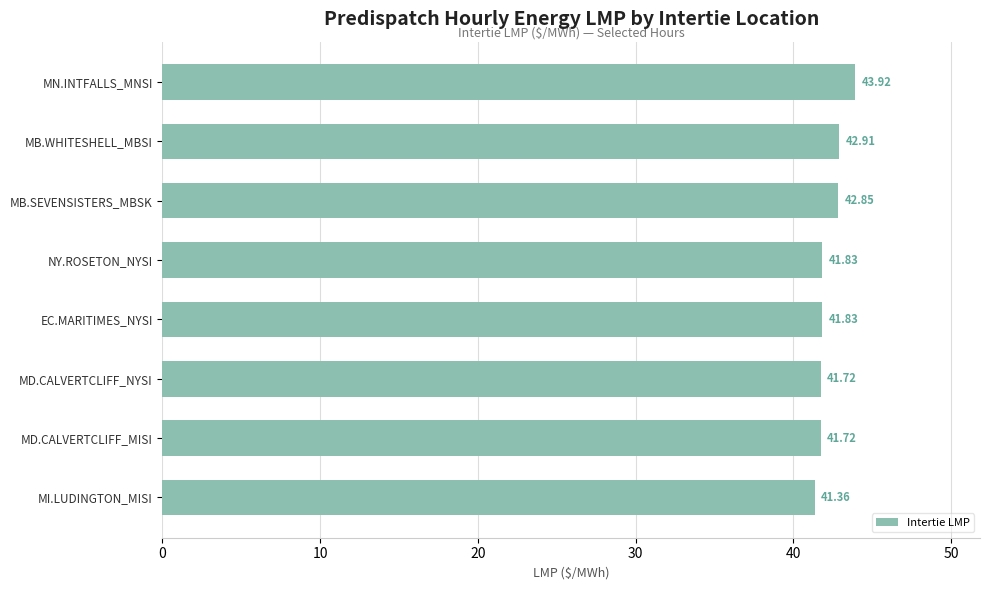

What is the difference between the maximum and minimum values?

2.6